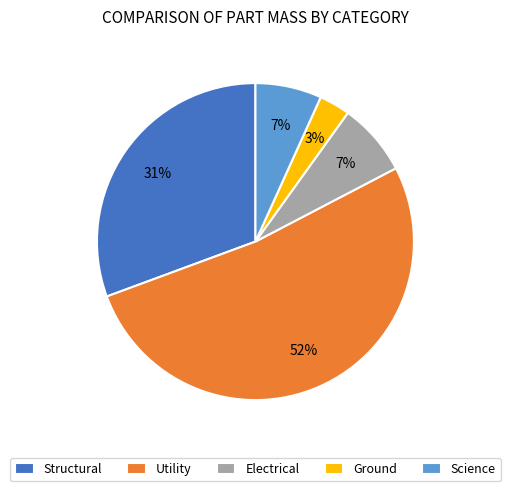

Do Structural and Utility together represent more than half of the pie?

Yes